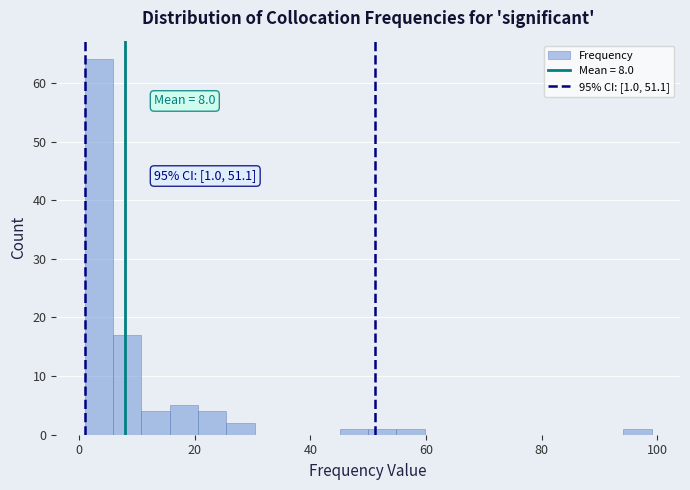

Around what value on the x-axis is the tallest bar? Give the approximate position of its centre, as read against the axis.

4